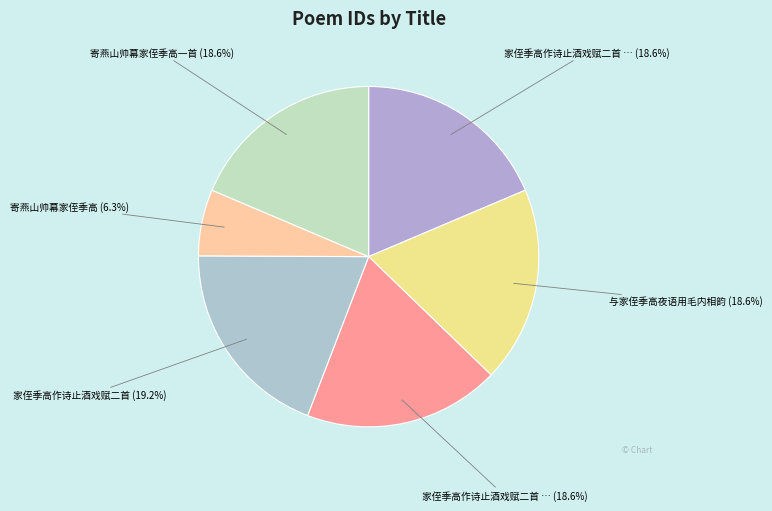

How many slices are in this pie chart?

6